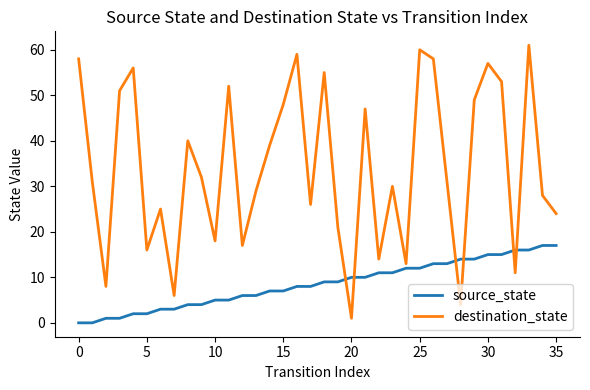

What is the highest value of the destination_state series?

61